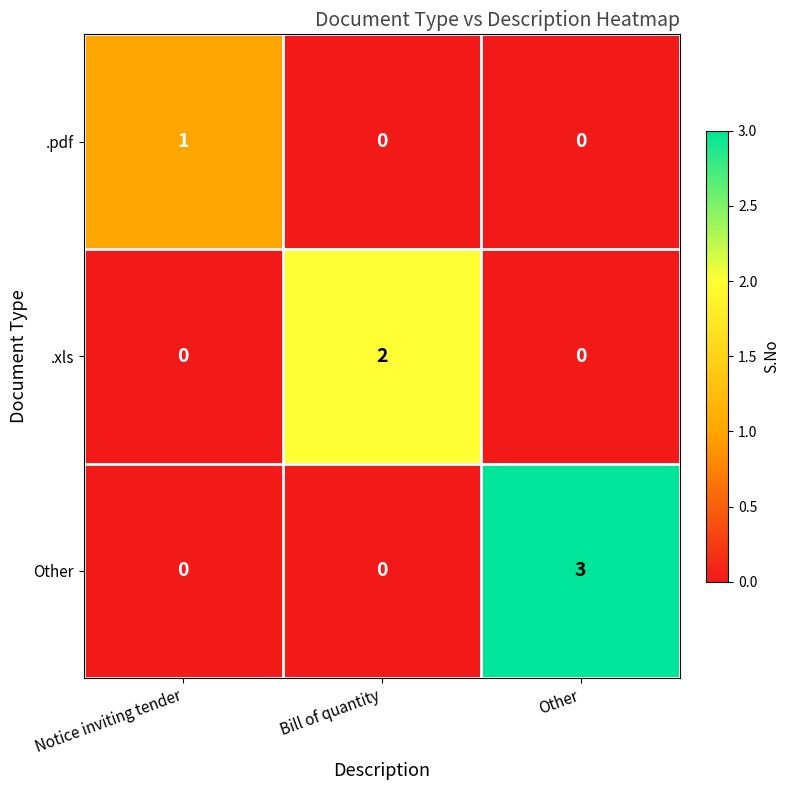

What is the sum of all Other values?

3